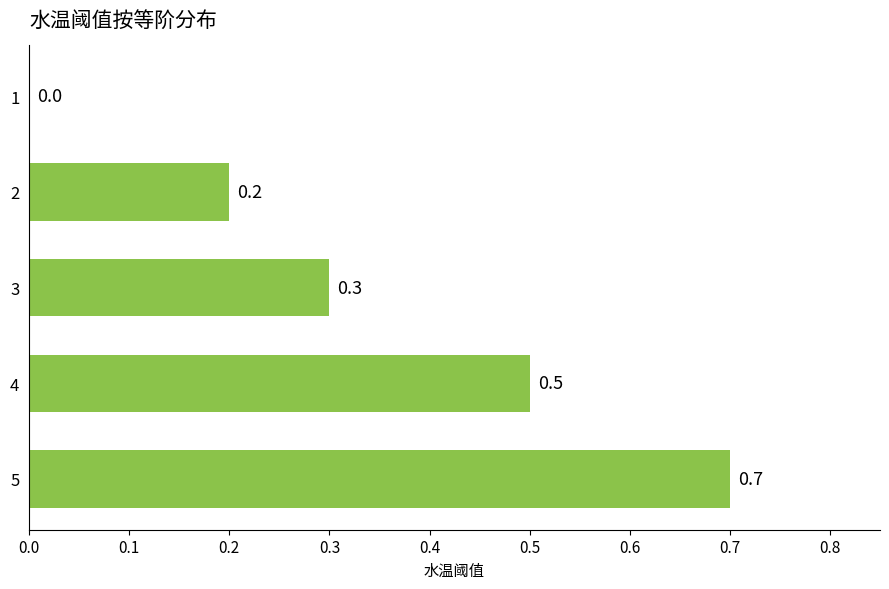

Reading bottom to top, list all the values displayed in this chart.

5=0.7	4=0.5	3=0.3	2=0.2	1=0.0